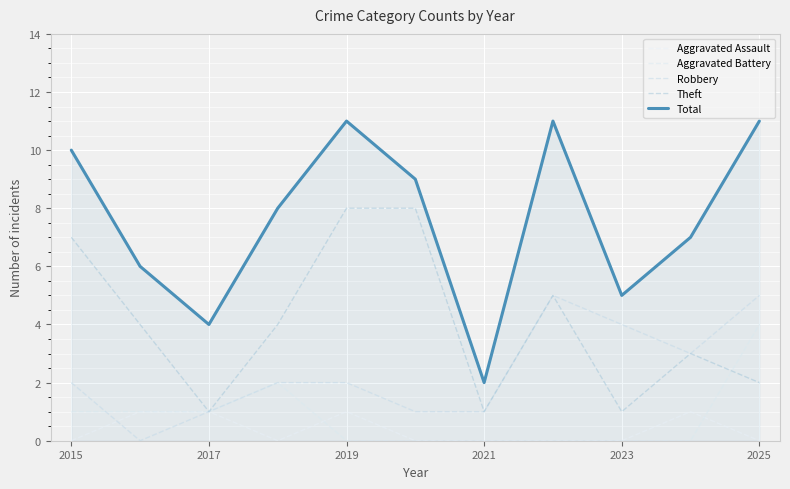

How many lines are shown in the chart?

5